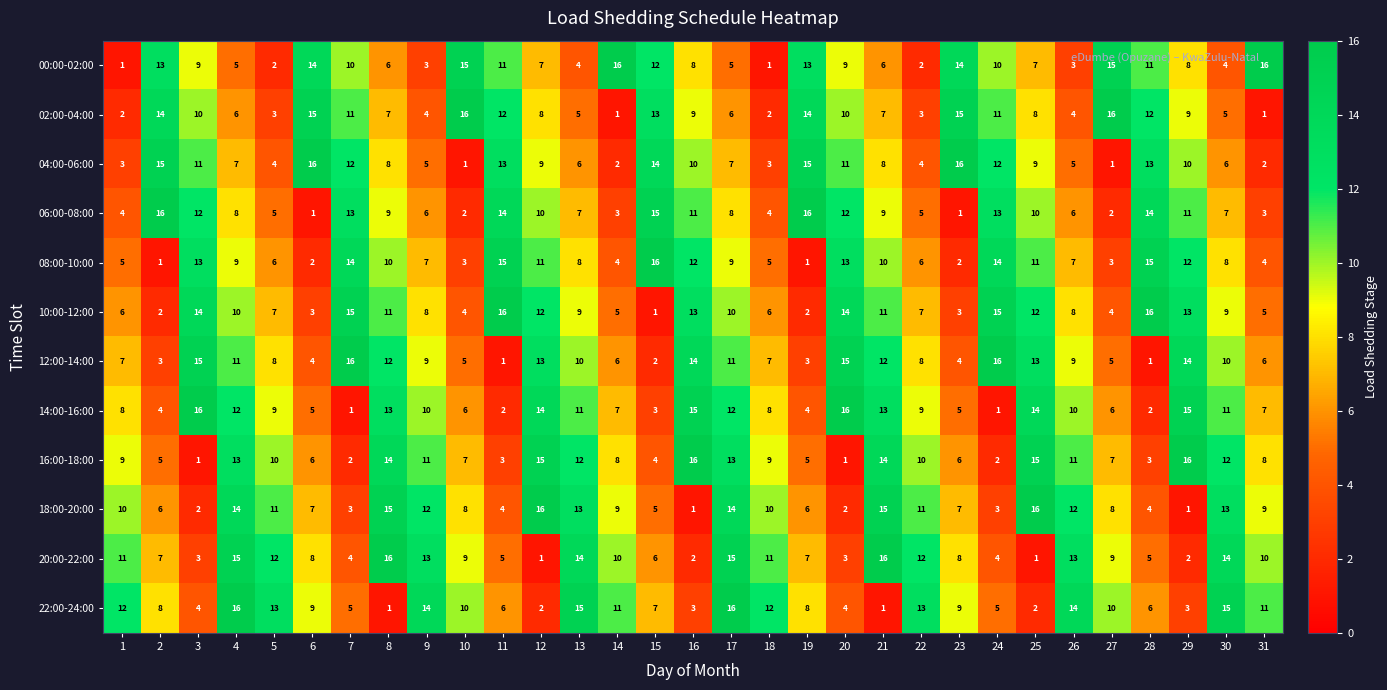

What is the difference between the highest and lowest values at 10?

15